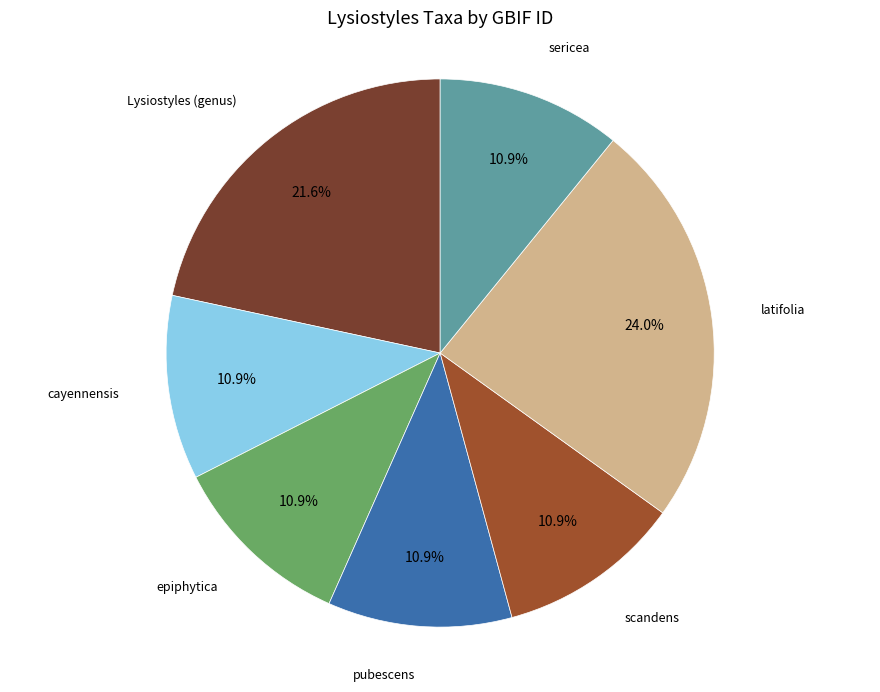

Count the number of slices in the pie.

7